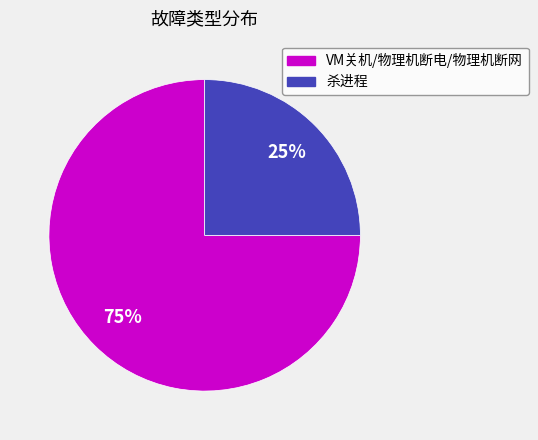

Combined, do VM关机/物理机断电/物理机断网 and 杀进程 account for over 50%?

Yes